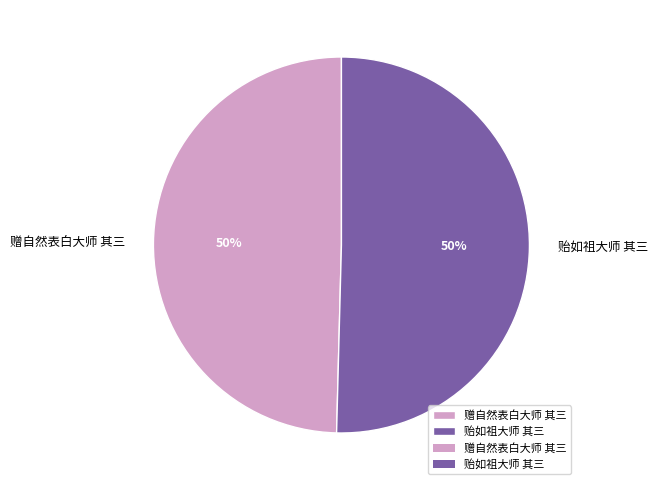

Is the sum of 贻如祖大师 其三 and 赠自然表白大师 其三 greater than half?

Yes